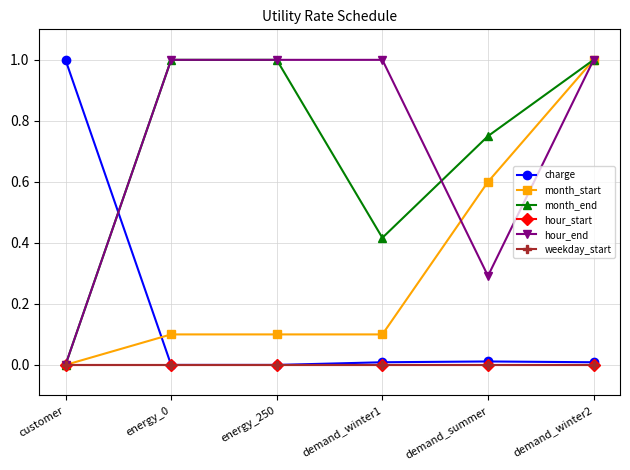

Does the chart have visible grid lines?

Yes